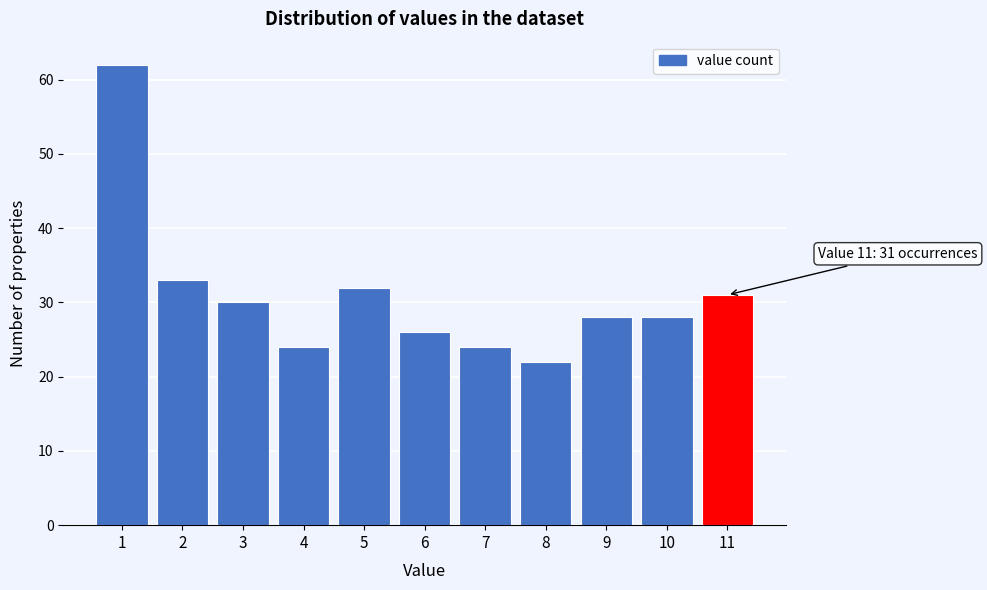

Reading left to right, what are all the values shown in this chart?

1=62	2=33	3=30	4=24	5=32	6=26	7=24	8=22	9=28	10=28	11=31